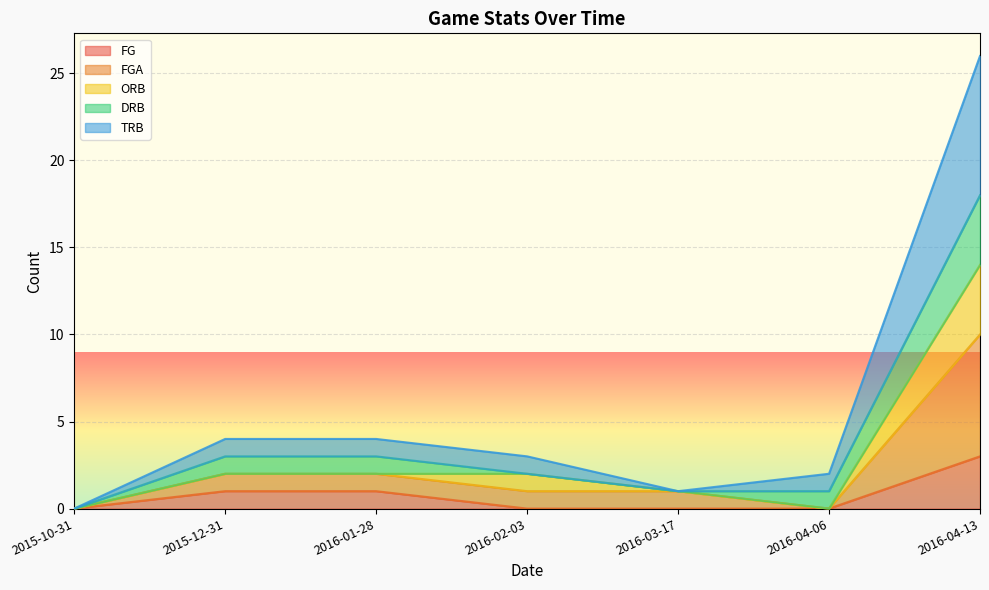

What is the total value across all series at 2016-04-13?

26